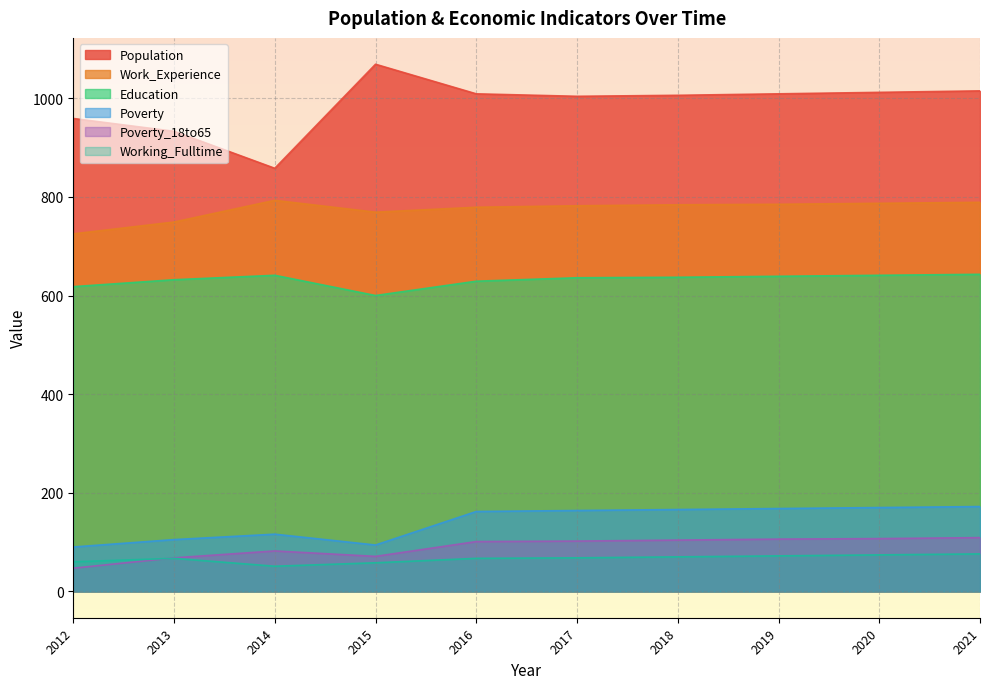

True or false: Population has a value of 1004 at 2017.

True